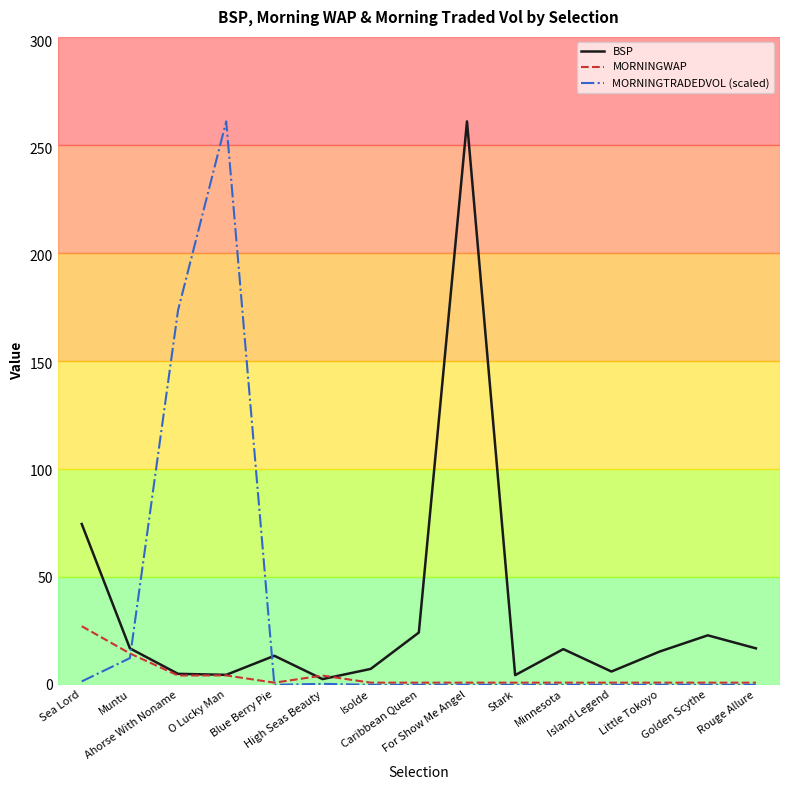

What is the highest value of the MORNINGWAP series?

27.3